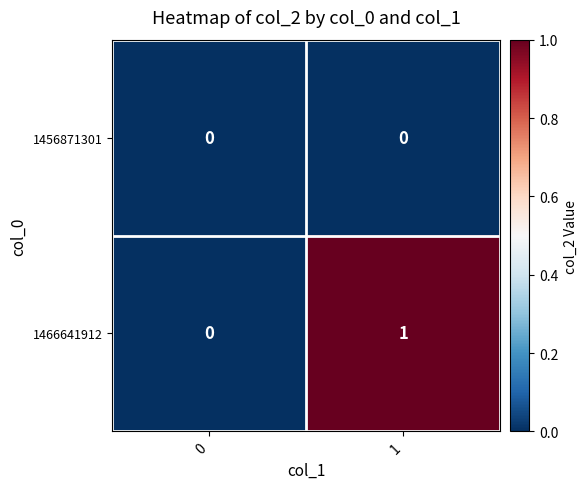

Which series changed the most between 0 and 1?

1466641912